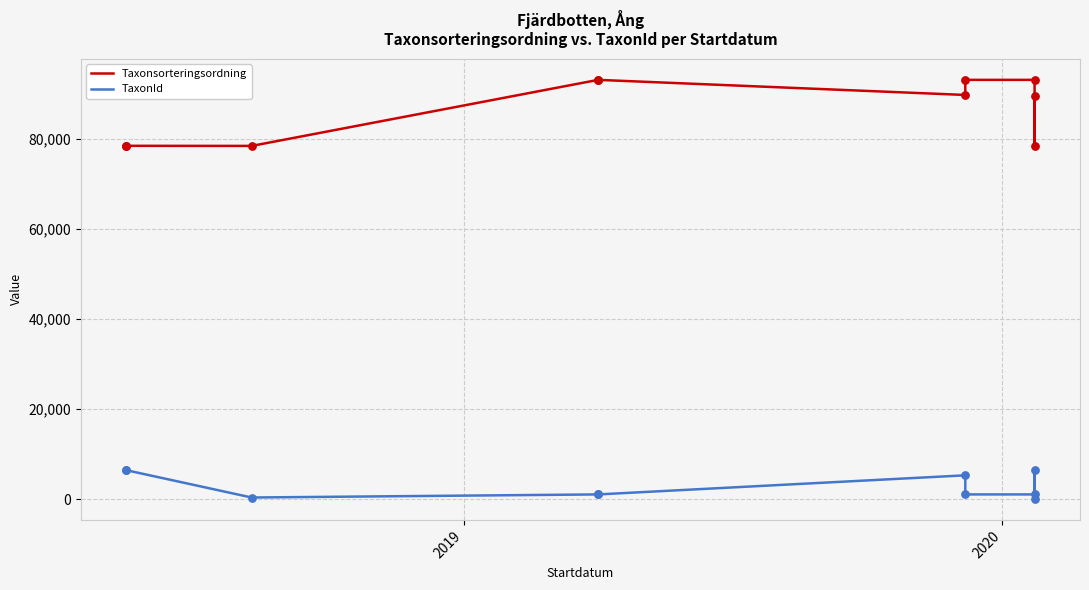

Which series has the widest spread of Y values?

Taxonsorteringsordning